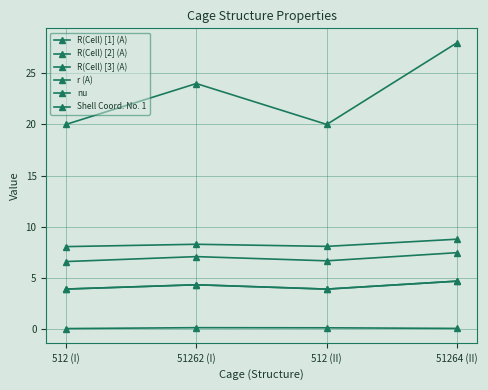

The value of r (A) at 51264 (II) is 4.7. True or false?

True